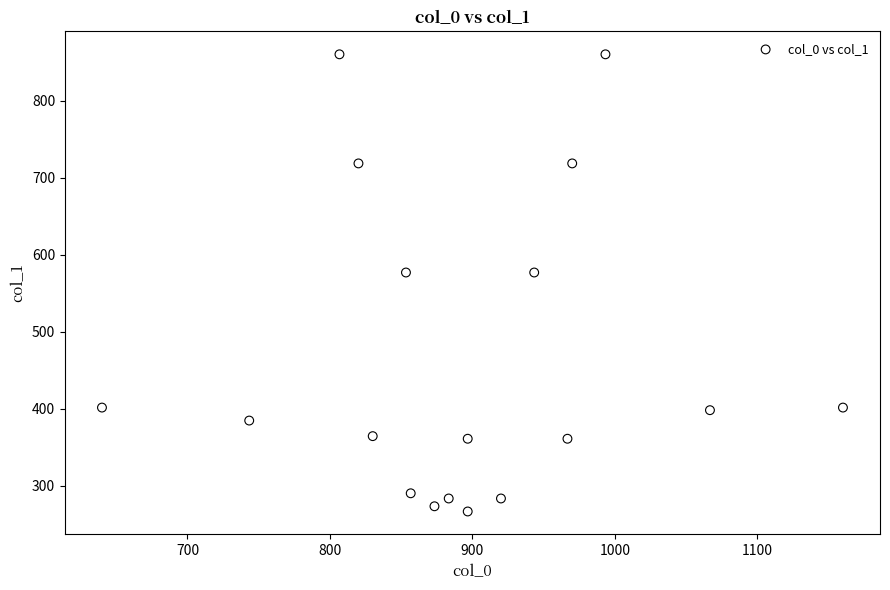

What is the range of Y values (max minus min)?

594.0